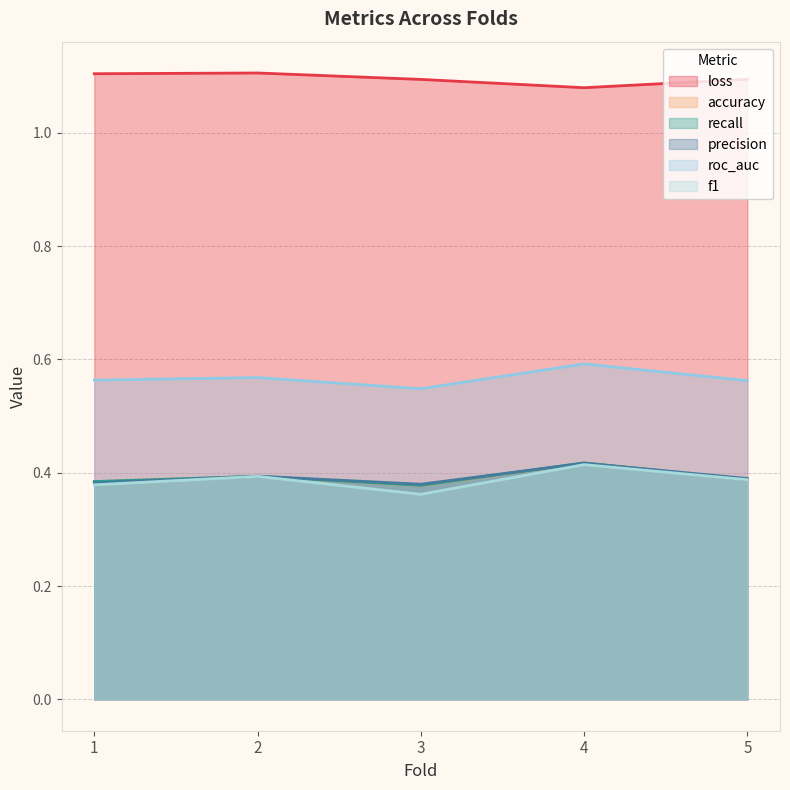

True or false: roc_auc and loss intersect in this chart.

False